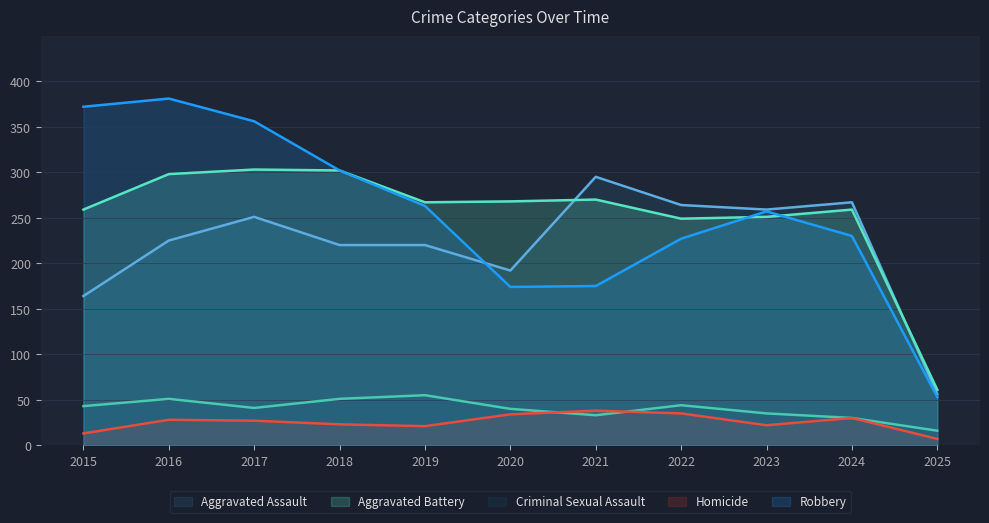

Which category has the lowest value in the Aggravated Assault series?

2025